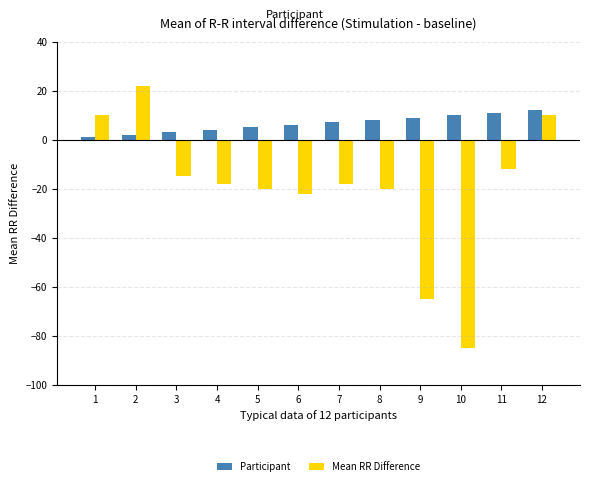

How many bars are there in total?

24